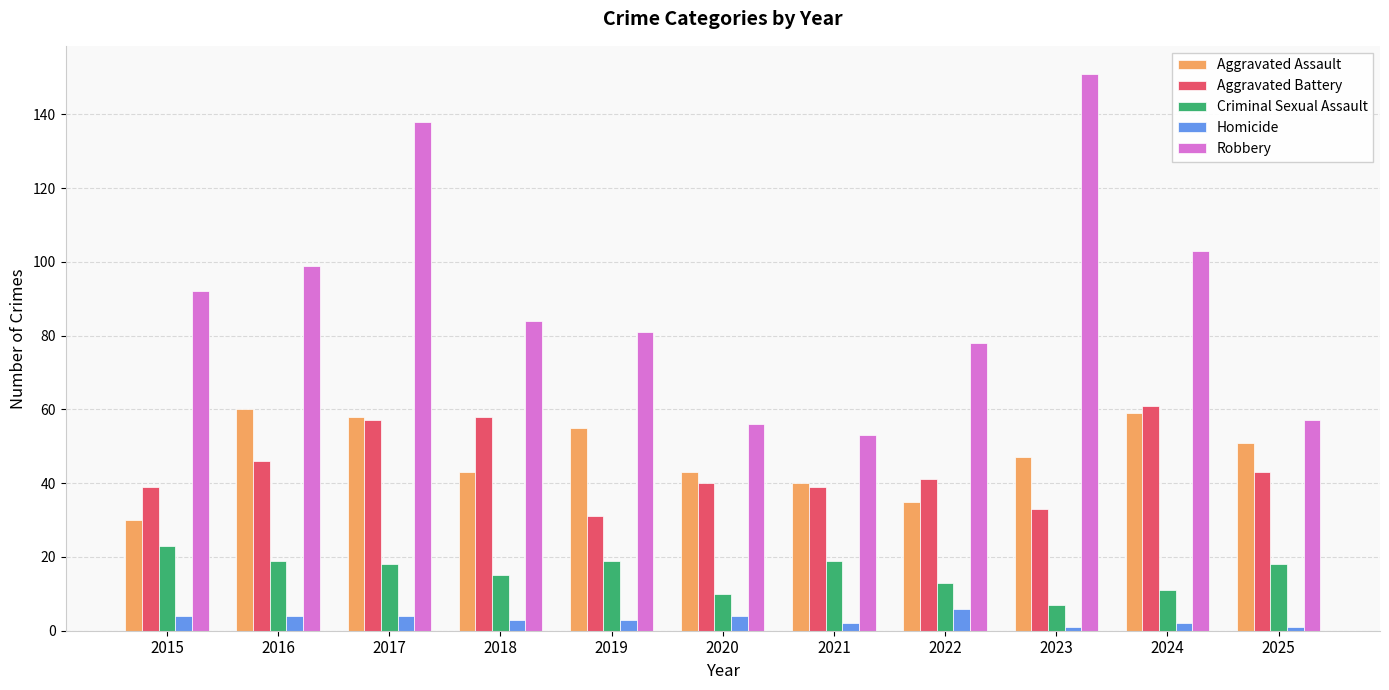

Is the value of Criminal Sexual Assault at 2021 greater than the value of Robbery at 2022?

No